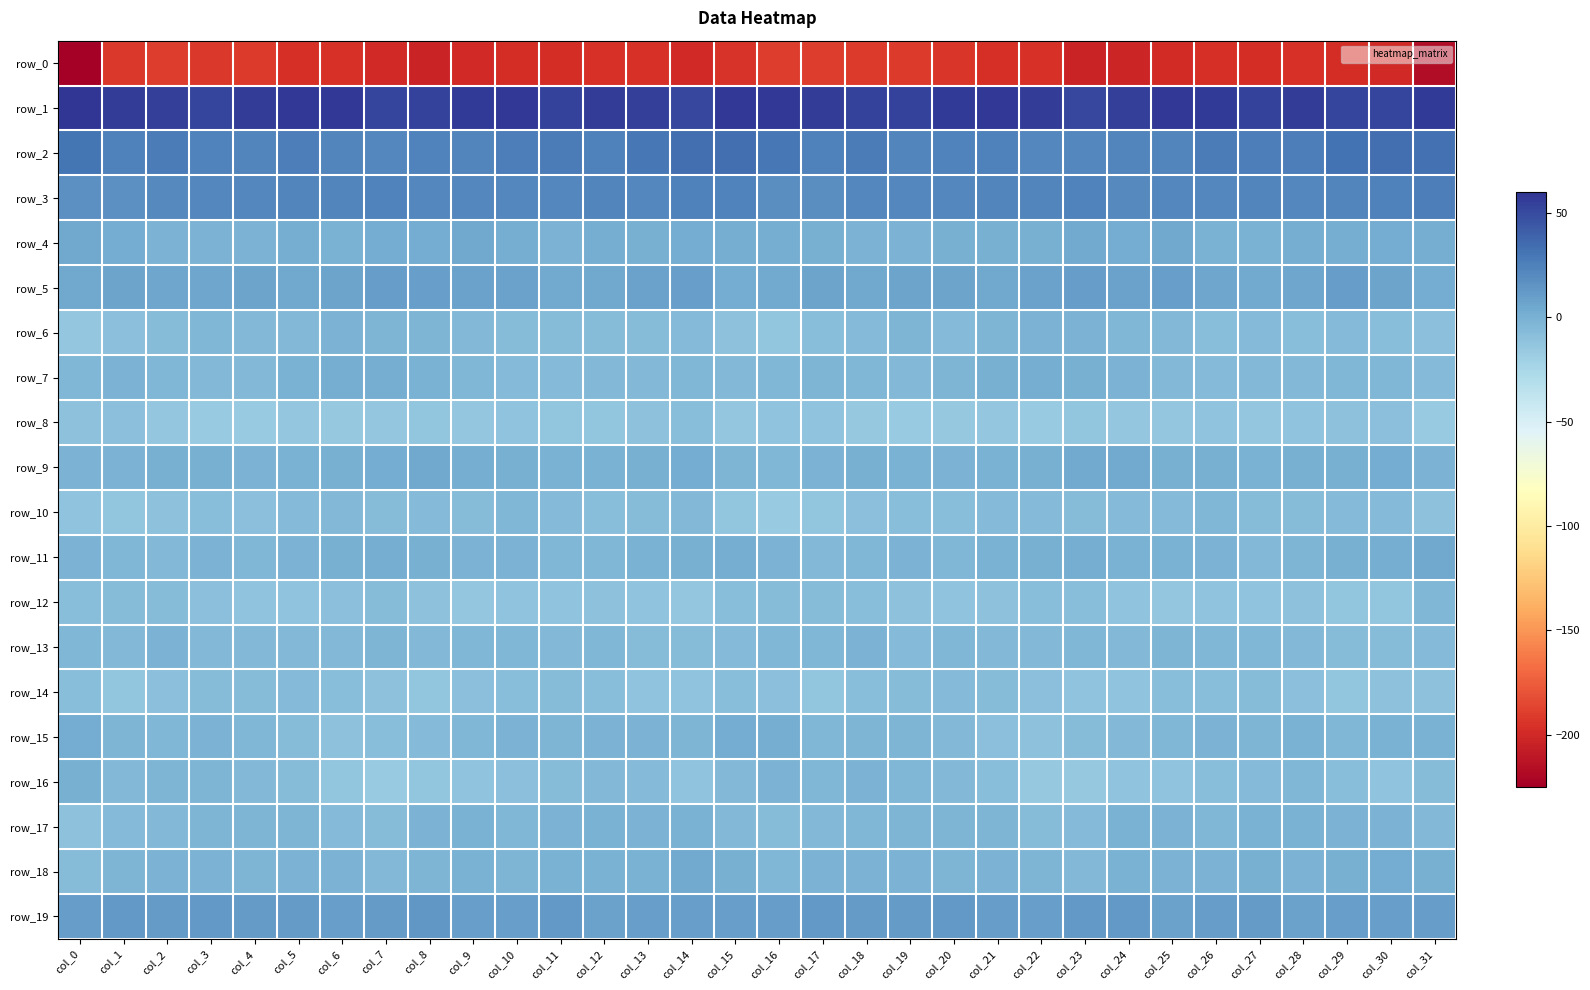

What is the minimum value for row_8?

-16.5